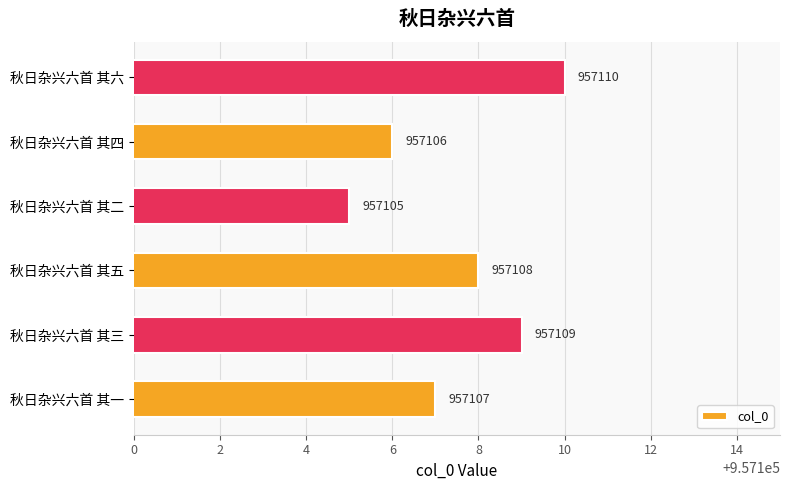

Does the chart contain stacked bars?

No